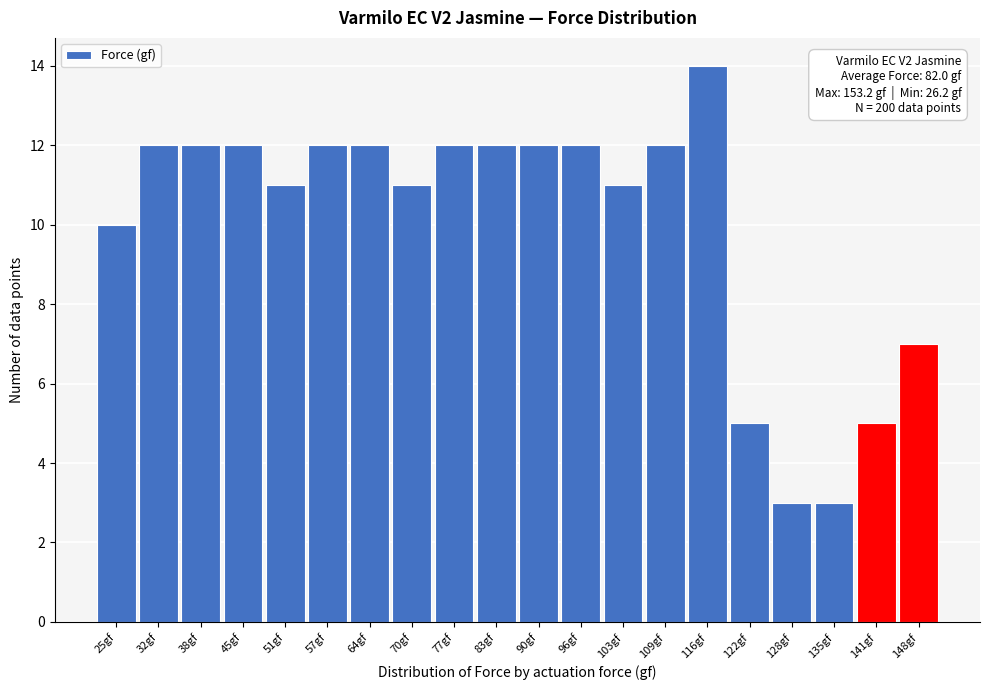

Reading right to left, what are all the values shown in this chart?

7	5	3	3	5	14	12	11	12	12	12	12	11	12	12	11	12	12	12	10